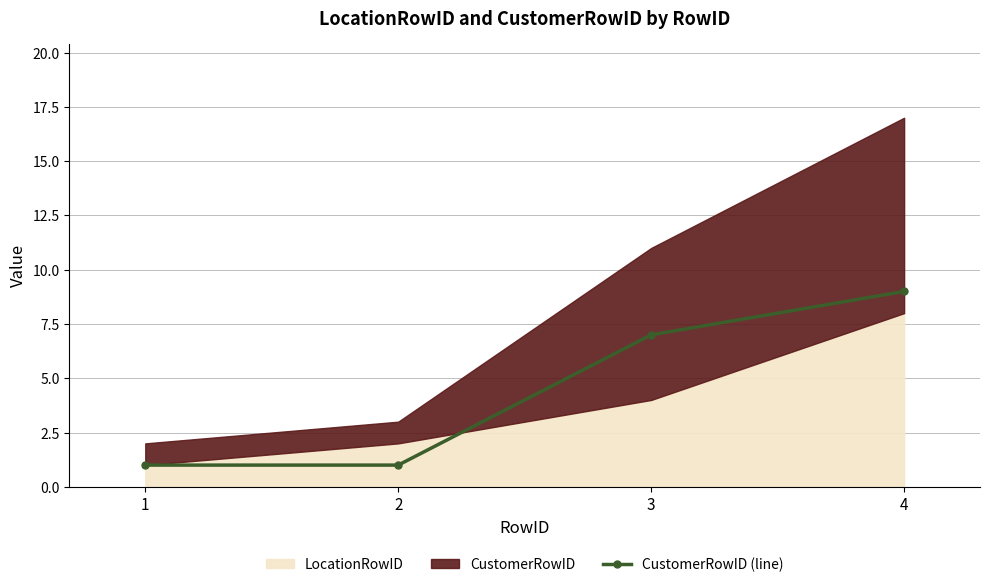

The chart shows a value of 7 at 3. True or false?

True